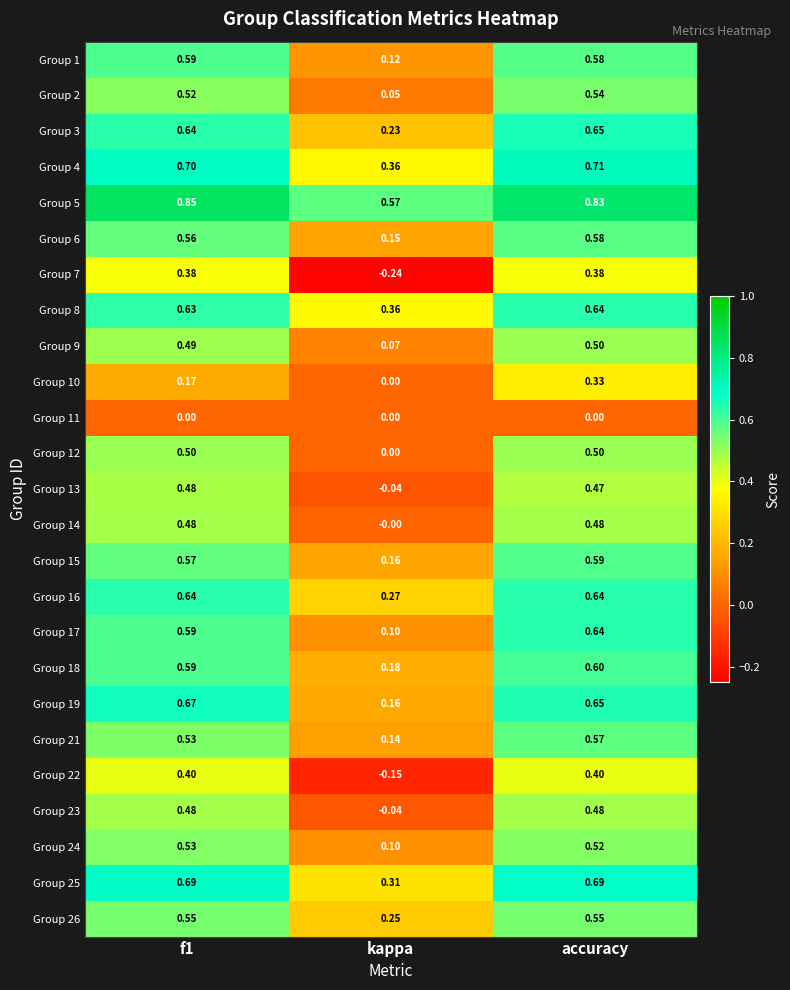

At which label does Group 15 reach its peak?

accuracy